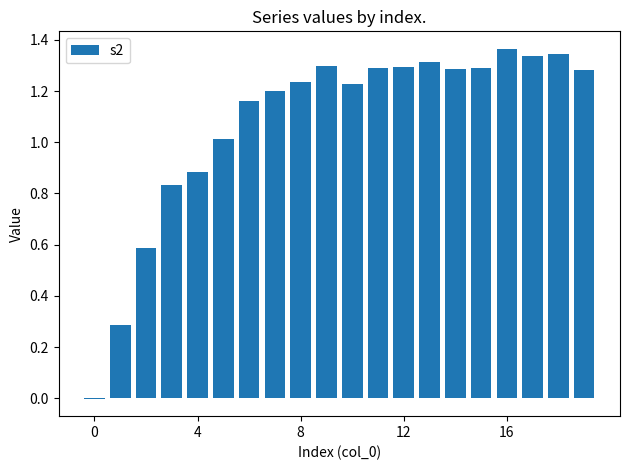

What is the sum of all values?

21.5